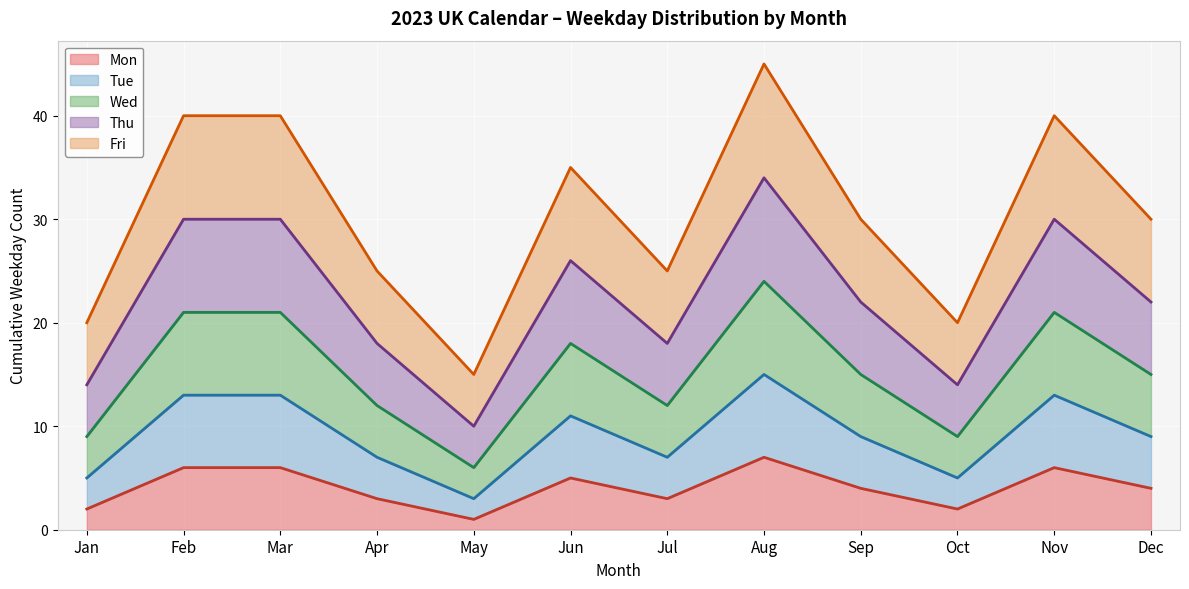

Which category has the highest value in the Mon series?

Aug